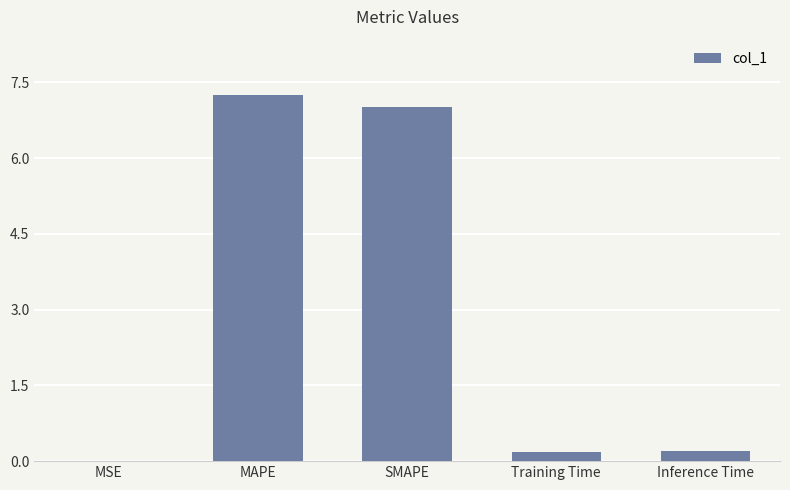

The value at Training Time is 0.2. True or false?

True